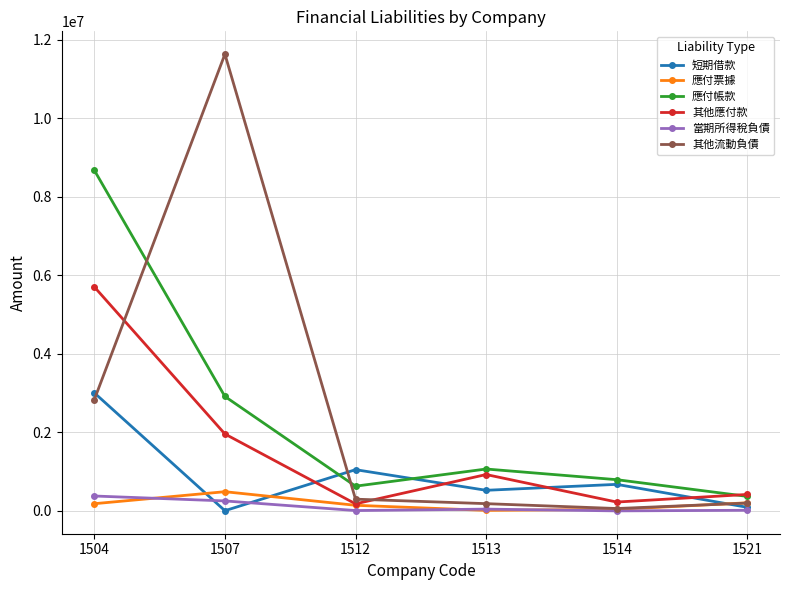

What are all the series names shown in the legend?

短期借款, 應付票據, 應付帳款, 其他應付款, 當期所得稅負債, 其他流動負債